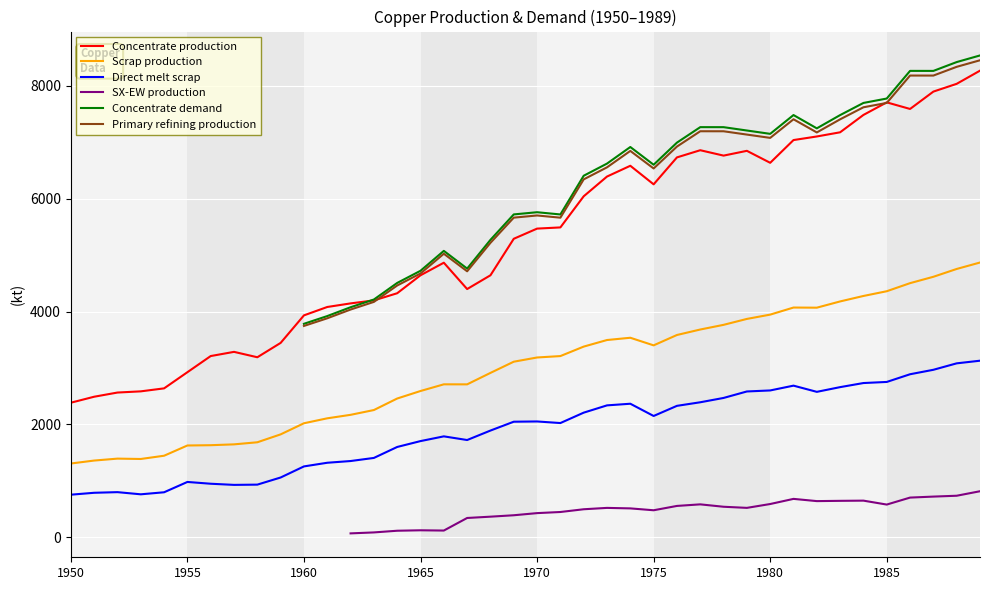

True or false: SX-EW production has more than 2 points higher than both neighbors.

True